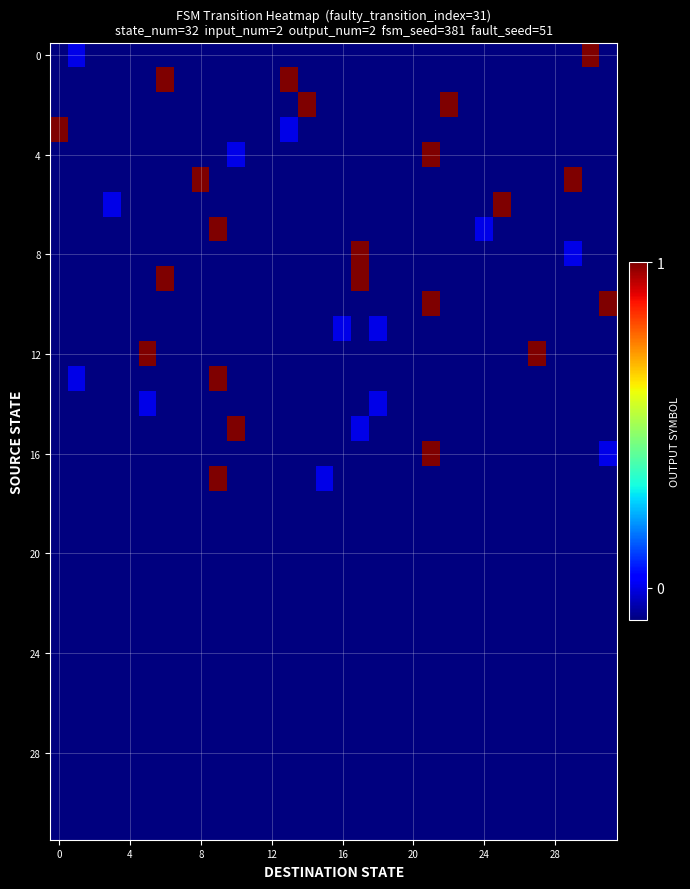

What is the maximum value shown in the chart?

1.0